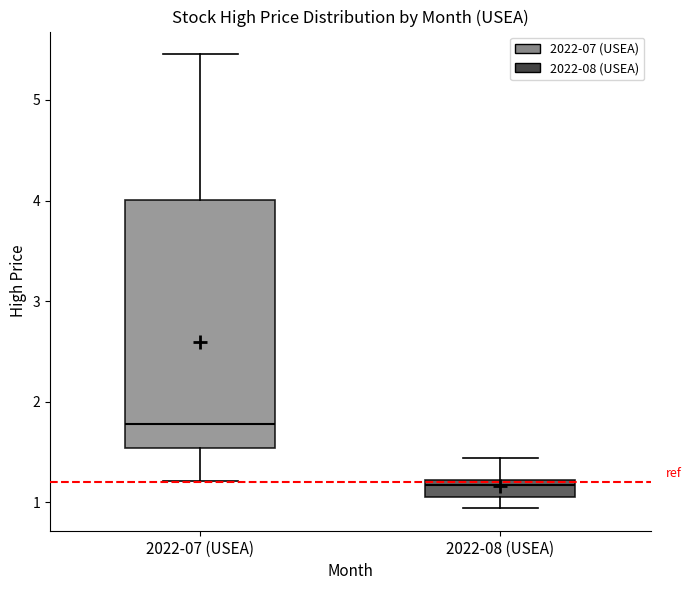

Comparing the boxes themselves (not the whiskers), which one is the tallest?

2022-07 (USEA)